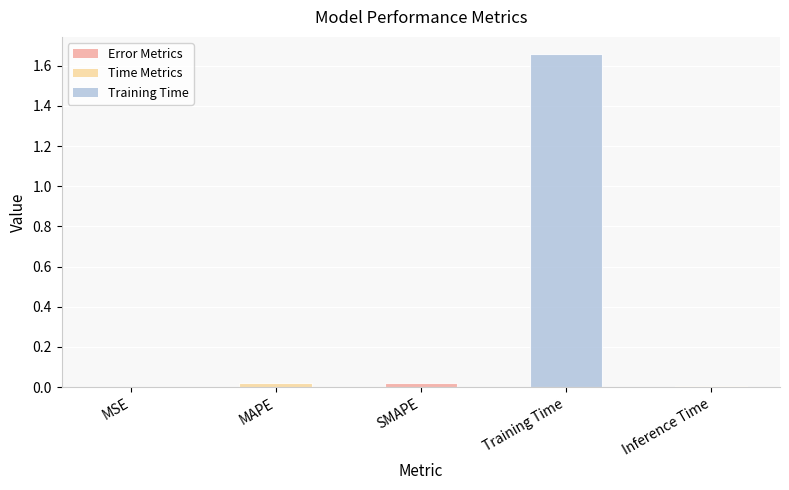

Which category has the highest value across all series?

Training Time